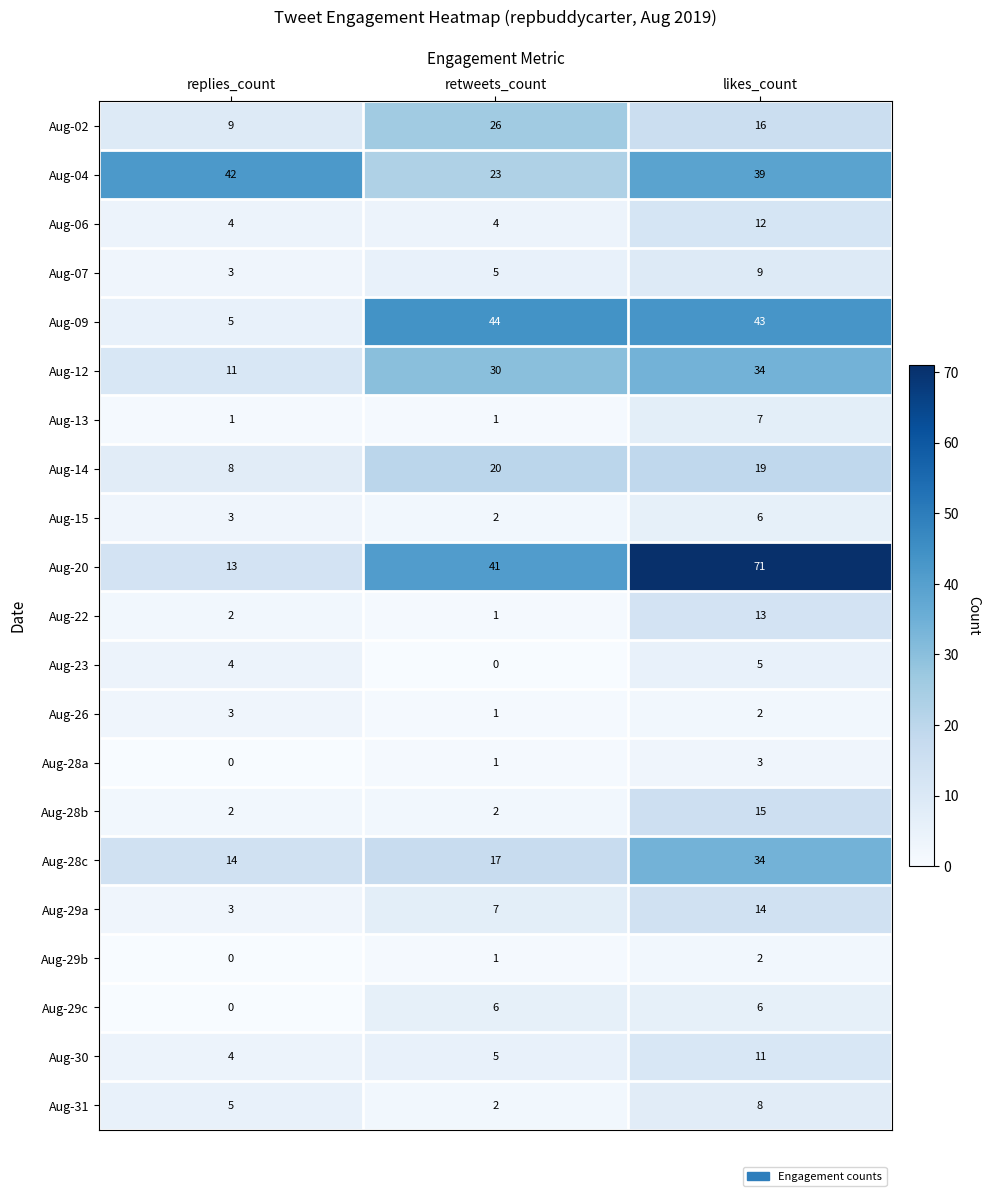

Is it true that Aug-23 equals 2 at replies_count?

False